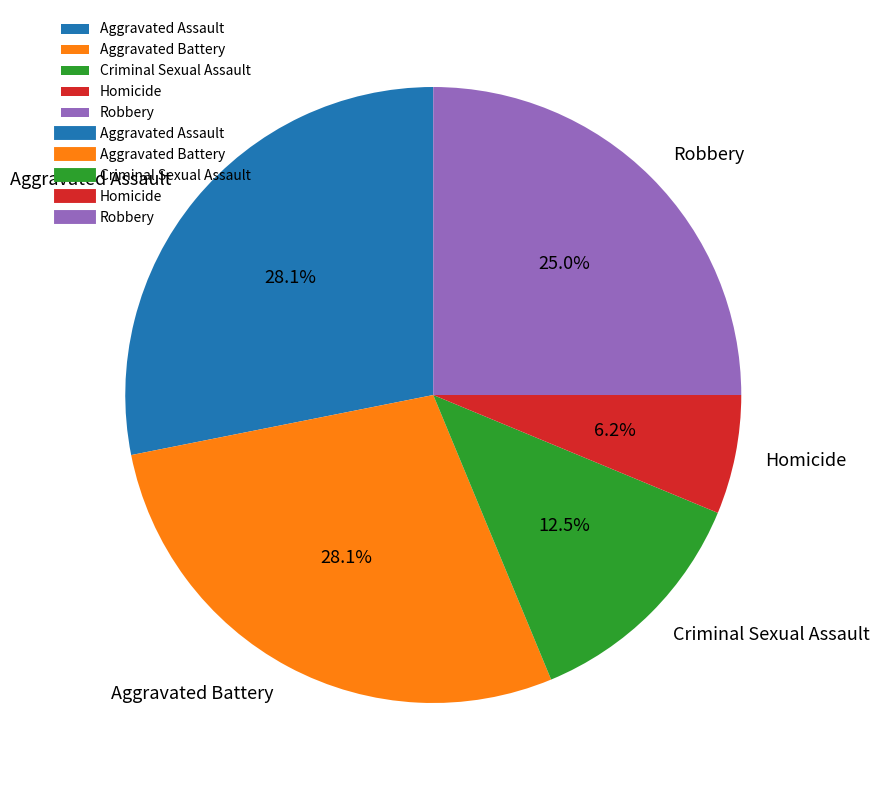

Is there any slice that represents more than half of the pie?

No